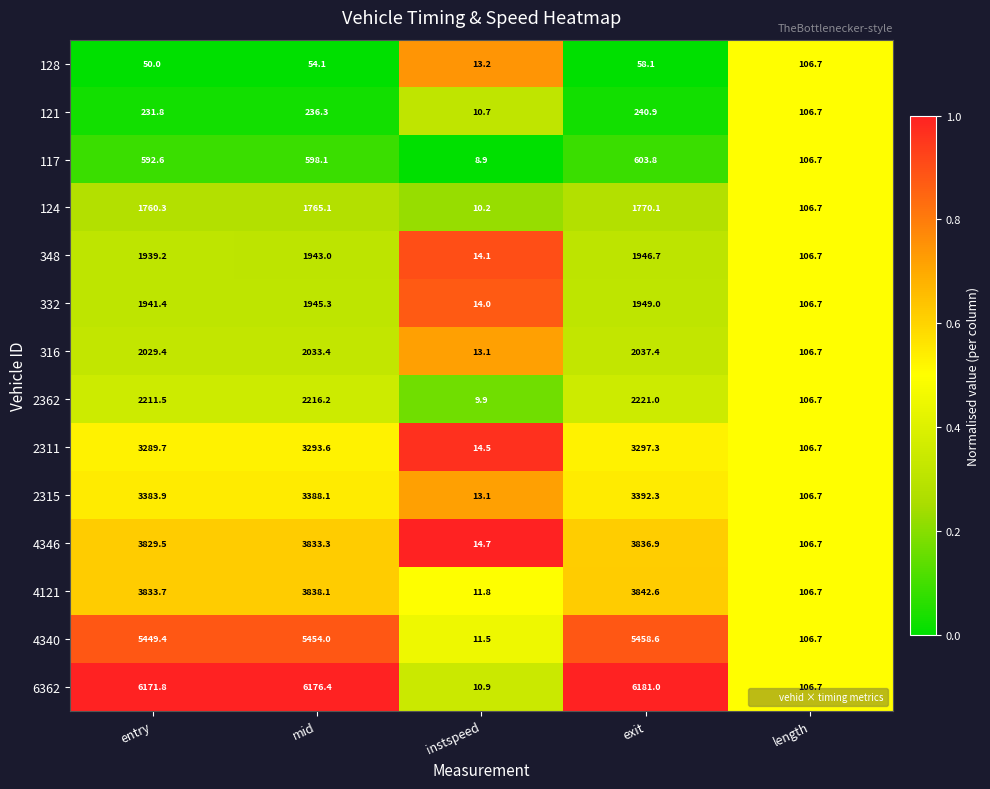

What is the difference between the second highest and minimum values in the 2311 series?

3279.1